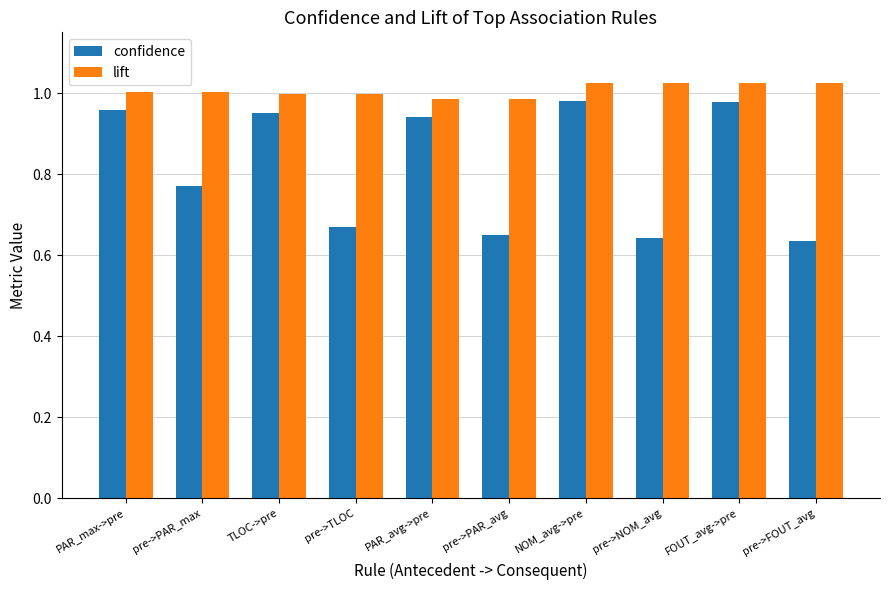

What is the sum of all lift values?

10.1